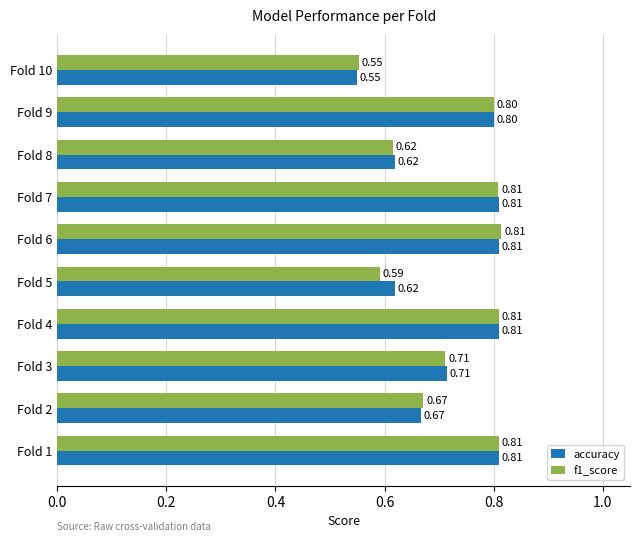

What is the sum of all f1_score values?

7.2